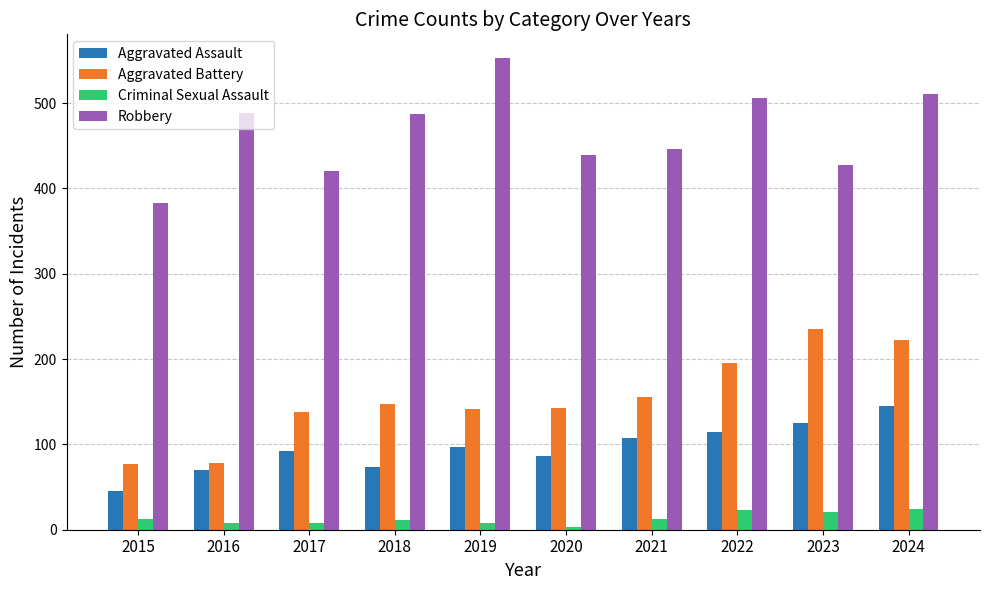

What are all the series names shown in the legend?

Aggravated Assault, Aggravated Battery, Criminal Sexual Assault, Robbery